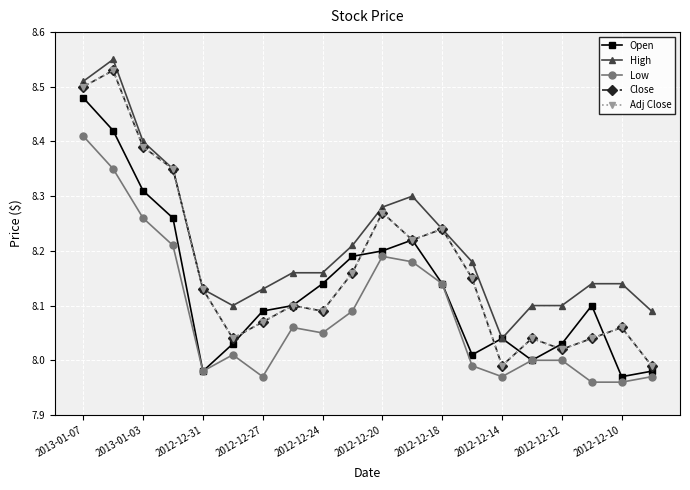

At how many categories does at least one series exceed 8?

20